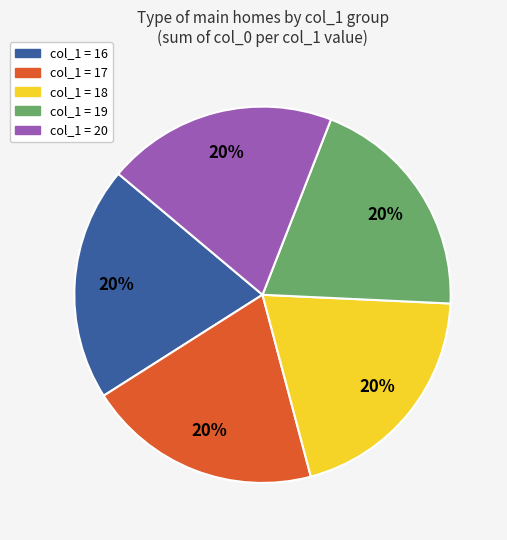

Is there a majority slice in this chart?

No